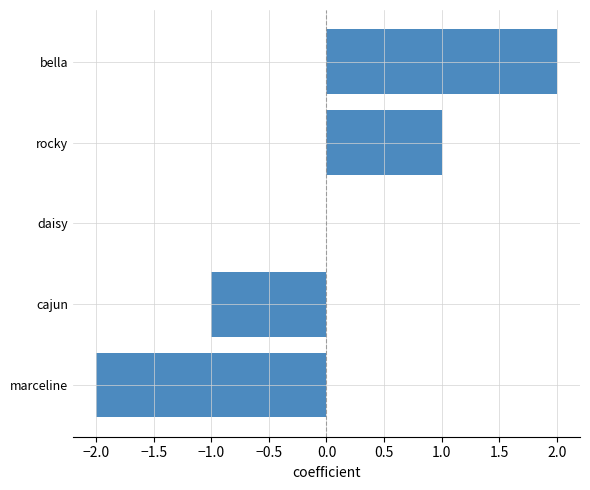

The chart shows a value of 1 at rocky. True or false?

True